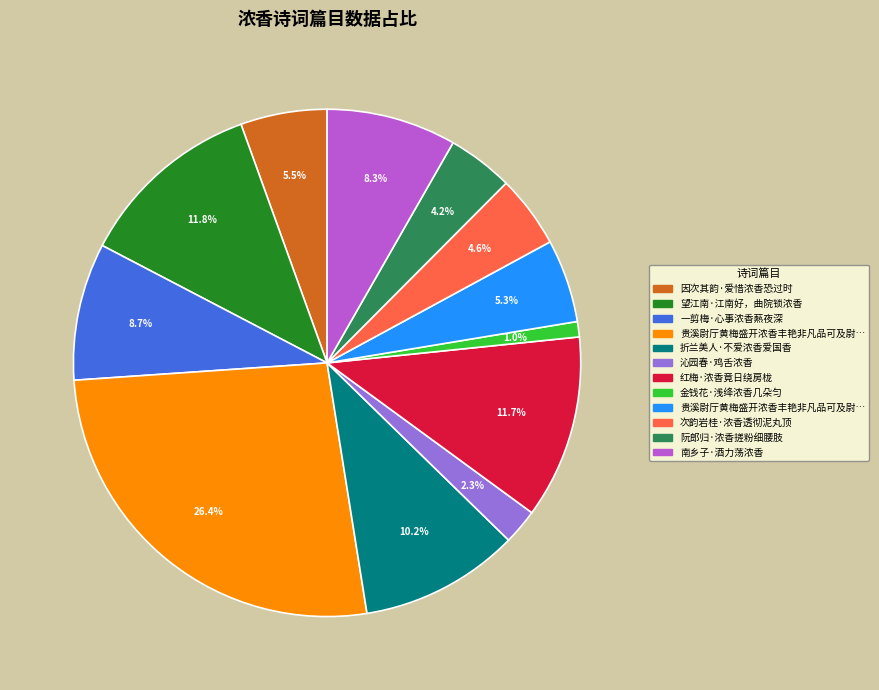

Does any single category account for the majority?

No